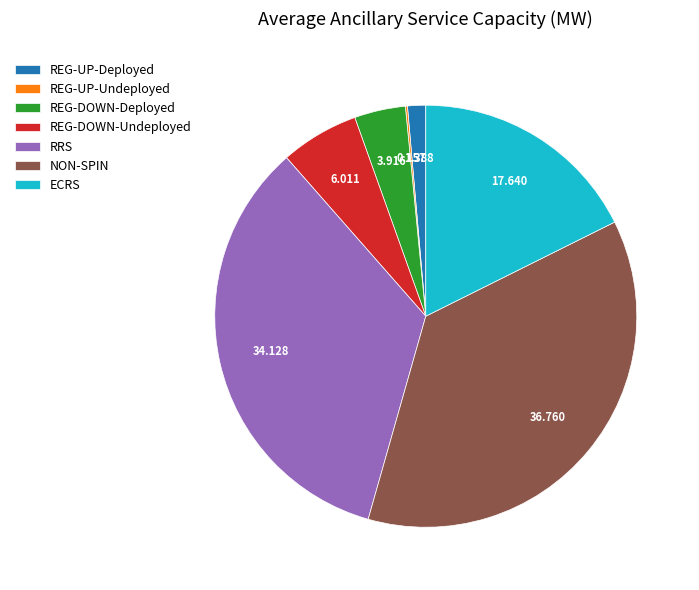

Which slice is the largest?

NON-SPIN